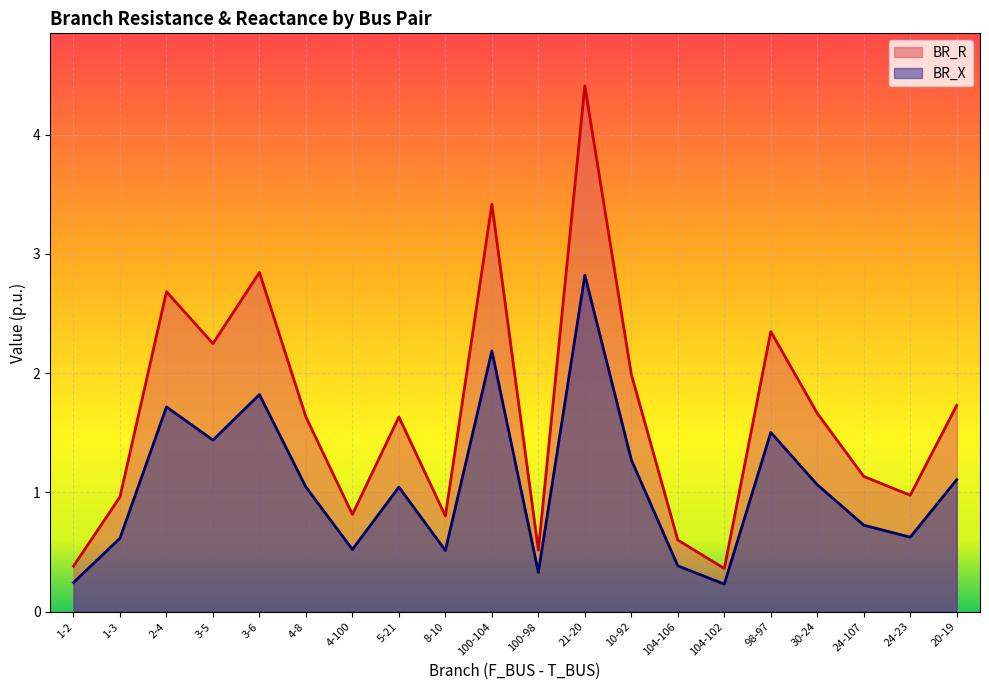

What is the maximum value shown in the chart?

4.4